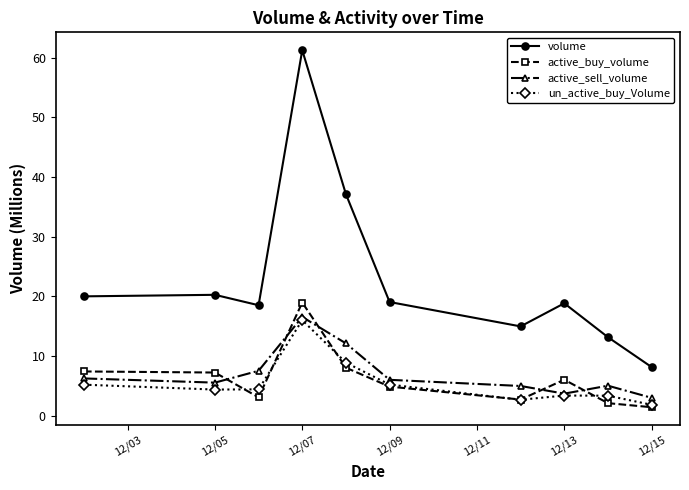

Which series has the largest range (max minus min)?

volume